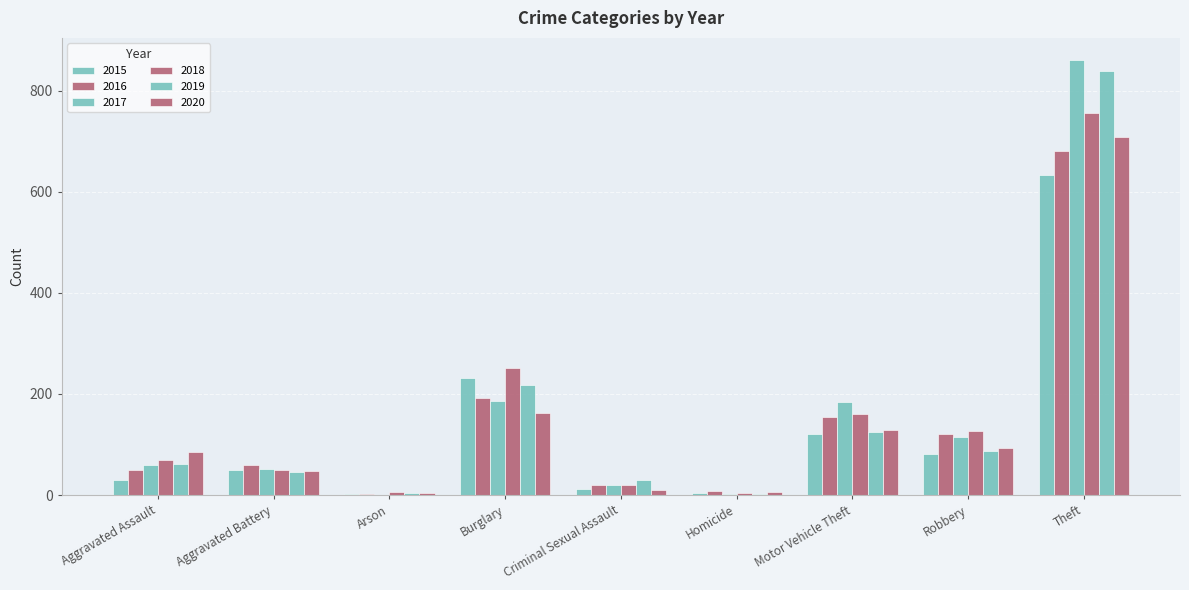

Are the bars horizontal?

No